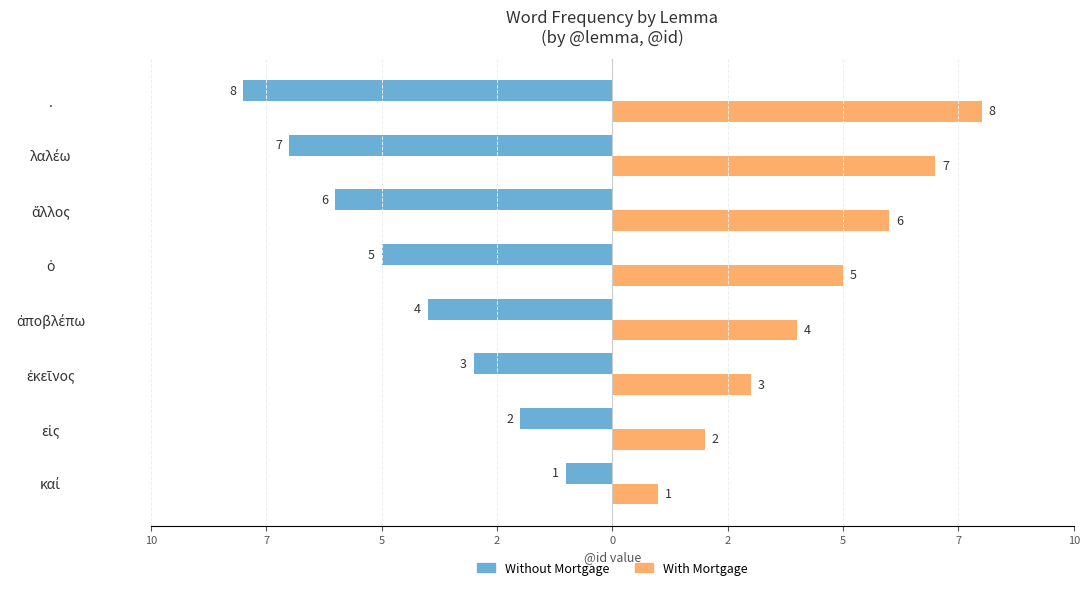

What are all the series names shown in the legend?

Without Mortgage, With Mortgage